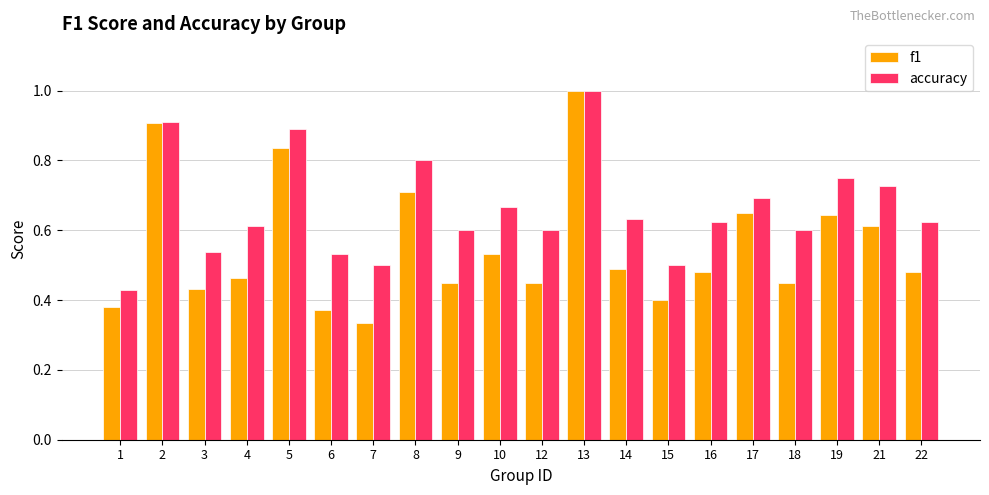

Which series has the widest spread of values?

f1